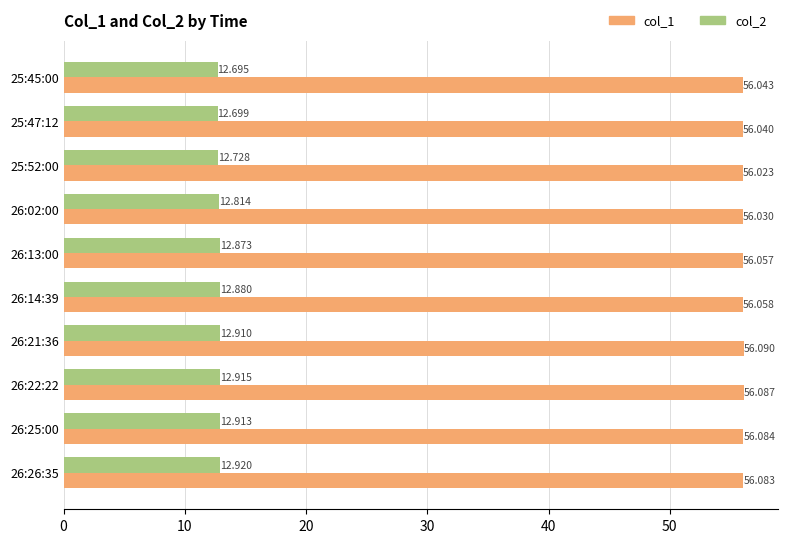

Is the value of col_1 at 25:47:12 greater than the value of col_2 at 26:13:00?

Yes